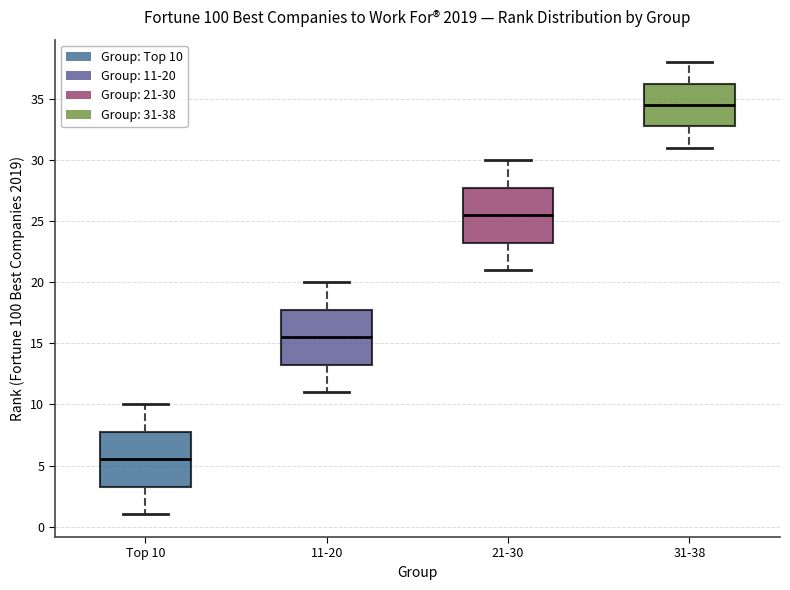

Reading left to right, transcribe this box plot: for each box, give where its median line is, the range the box spans, and where its two whiskers end, as read against the y-axis. The values are not printed on the chart, so give them approximately, as read against the axis.

Top 10: median 5.5, box 3.5 to 8.0, whiskers 1.0 to 10.0
11-20: median 15.5, box 13.5 to 18.0, whiskers 11.0 to 20.0
21-30: median 25.5, box 23.5 to 28.0, whiskers 21.0 to 30.0
31-38: median 34.5, box 33.0 to 36.5, whiskers 31.0 to 38.0